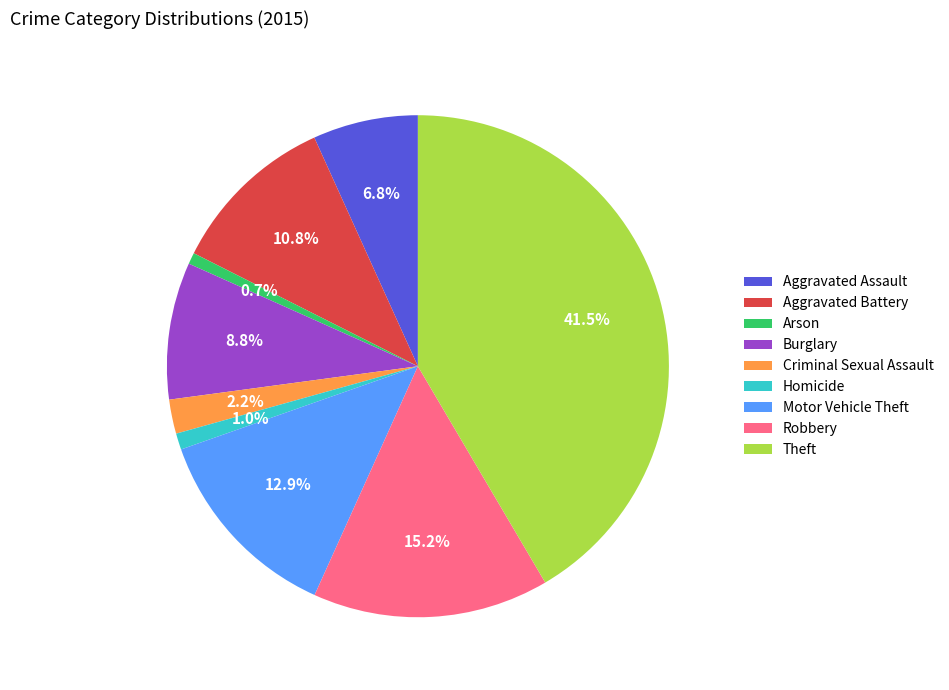

Approximately how many times larger is the value at Theft compared to Motor Vehicle Theft?

3.2